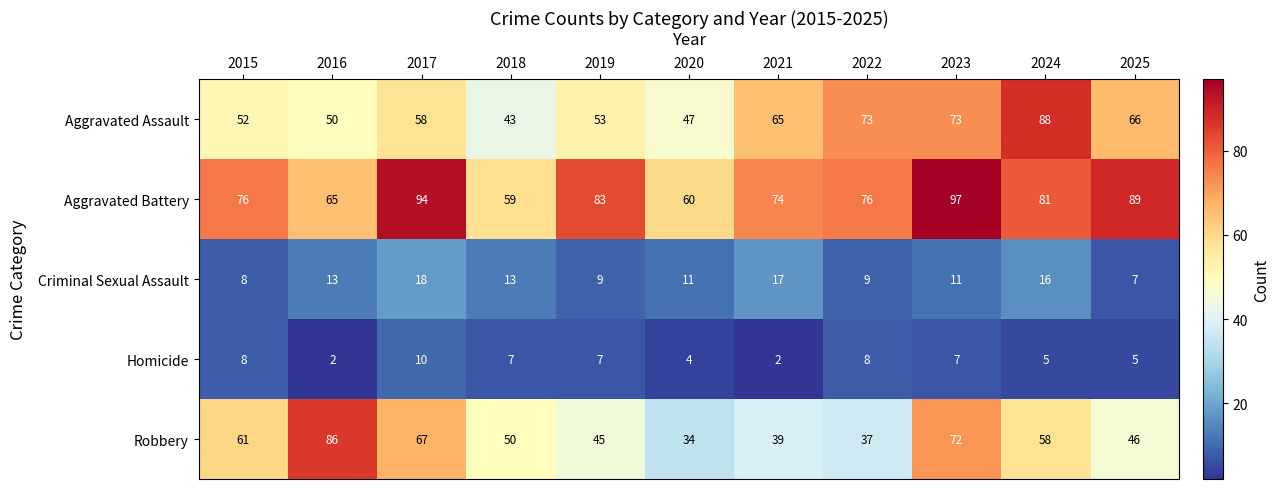

True or false: Aggravated Battery has a value of 51 at 2025.

False